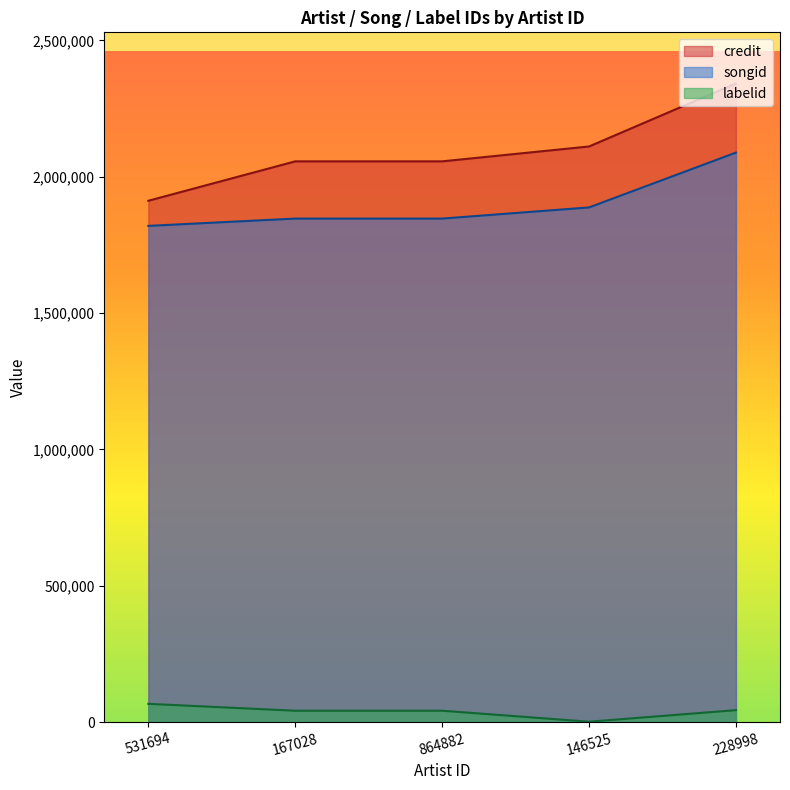

List the series in order of their peak value, lowest first.

labelid, songid, credit